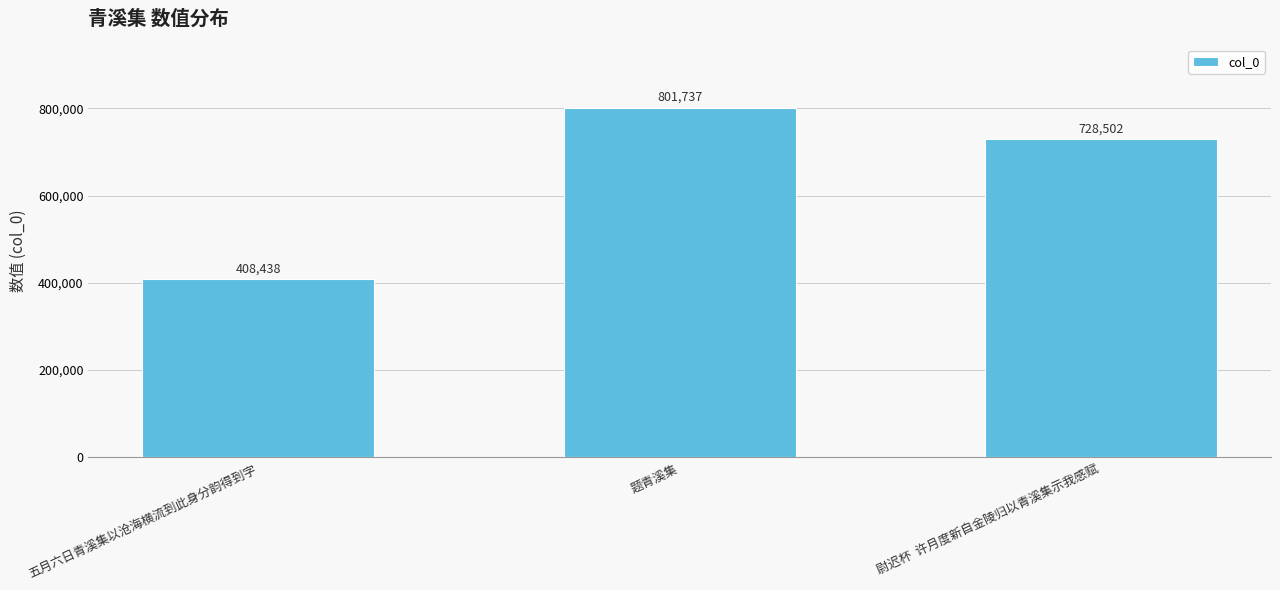

Rank the categories by value from highest to lowest.

题青溪集, 尉迟杯  许月度新自金陵归以青溪集示我感赋, 五月六日青溪集以沧海横流到此身分韵得到字